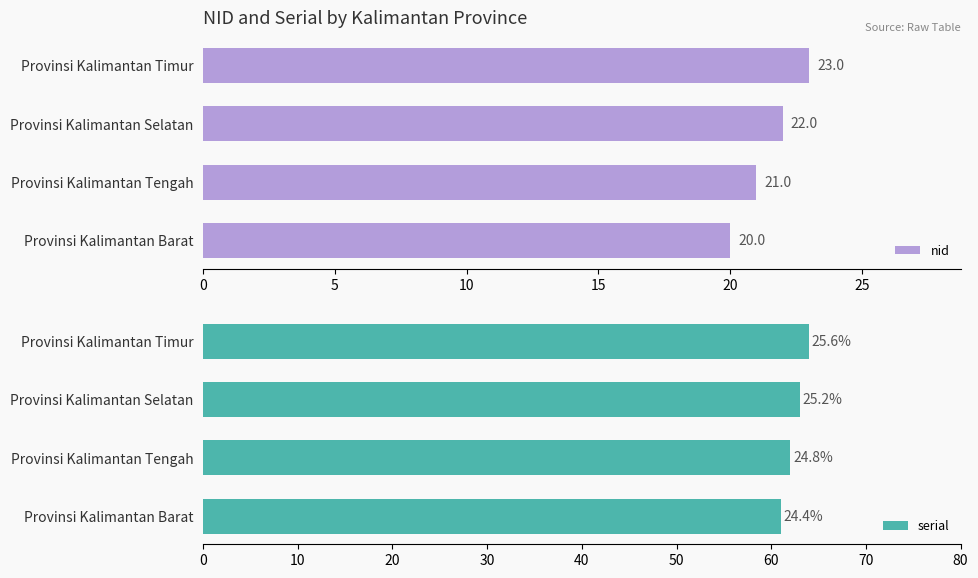

At which label is nid closest to 21?

Provinsi Kalimantan Tengah